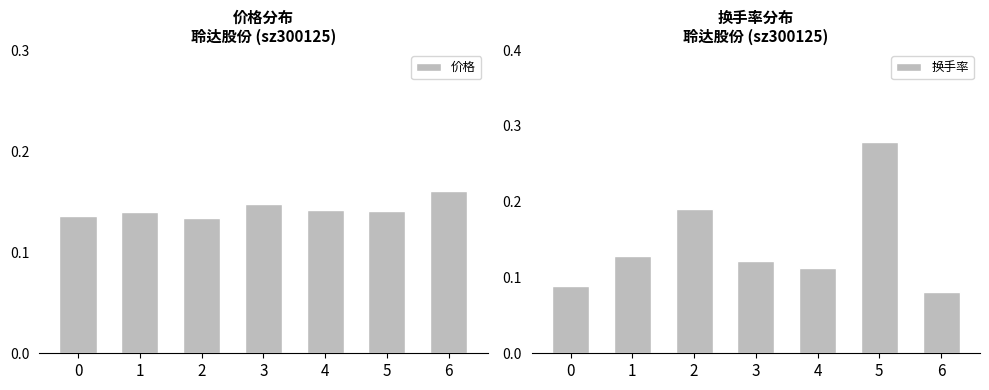

Reading left to right, what are all the values shown in this chart?

价格: 0.1	0.1	0.1	0.1	0.1	0.1	0.2
换手率: 0.1	0.1	0.2	0.1	0.1	0.3	0.1